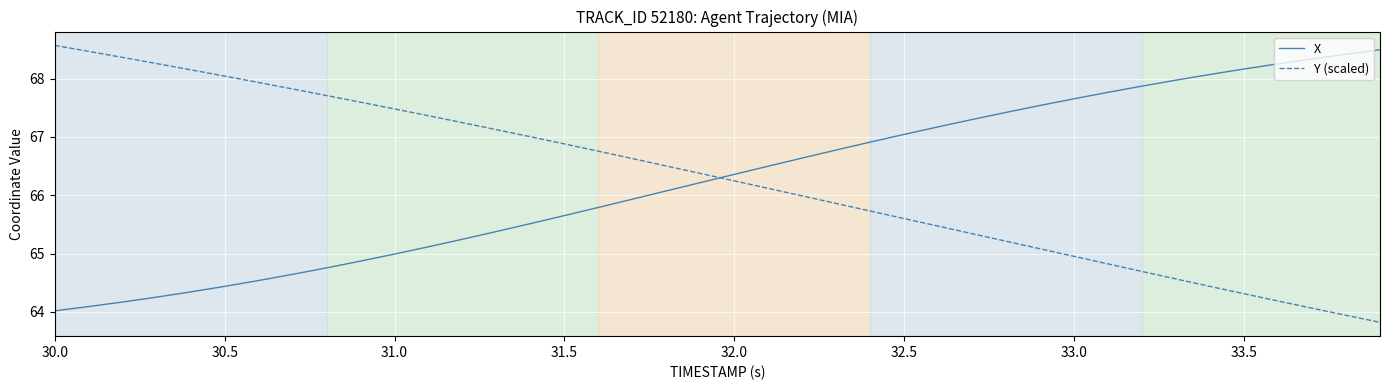

True or false: Y (scaled) and X intersect in this chart.

True